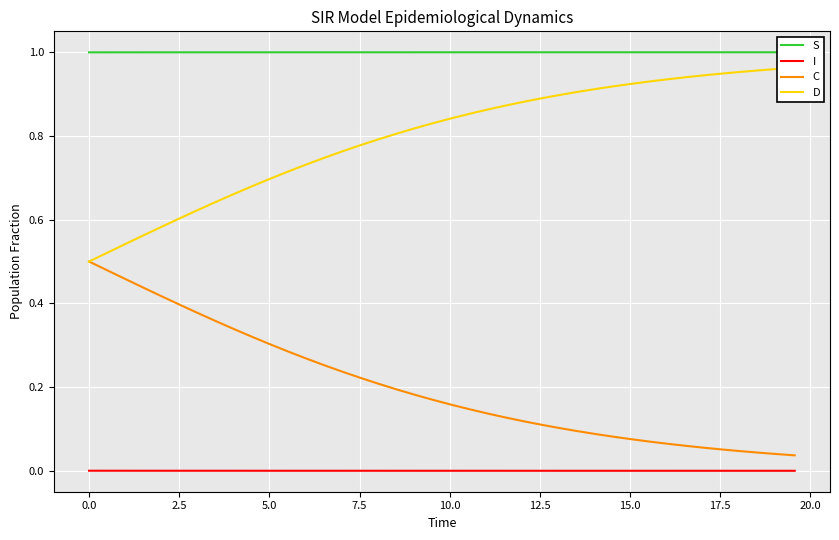

Does the chart display data point markers on the line(s)?

No